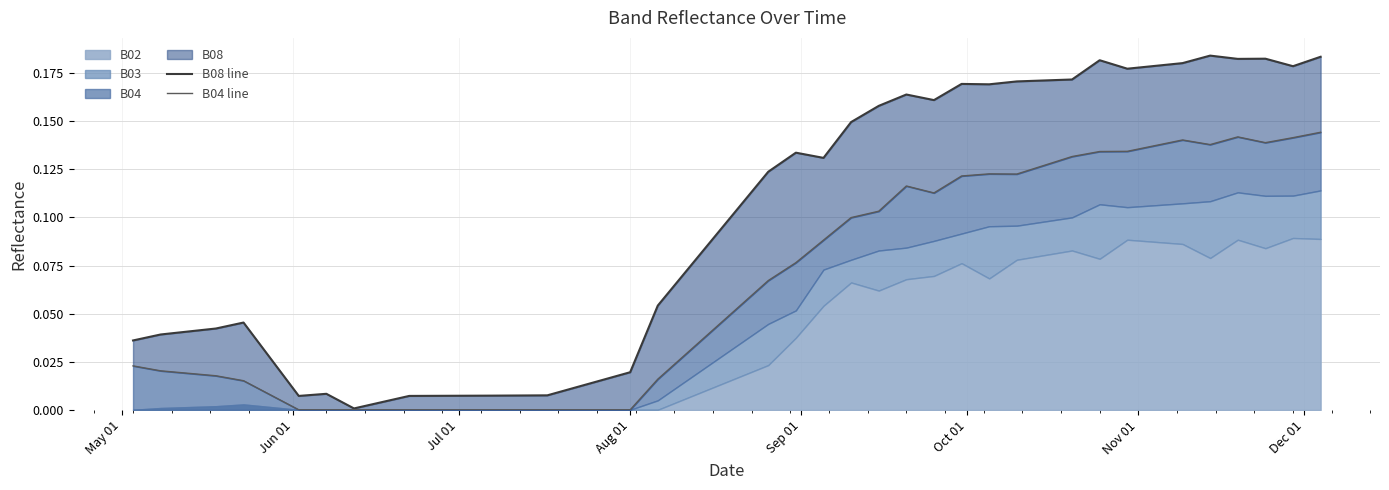

The B04 line series shows 0.2 at 26. True or false?

False